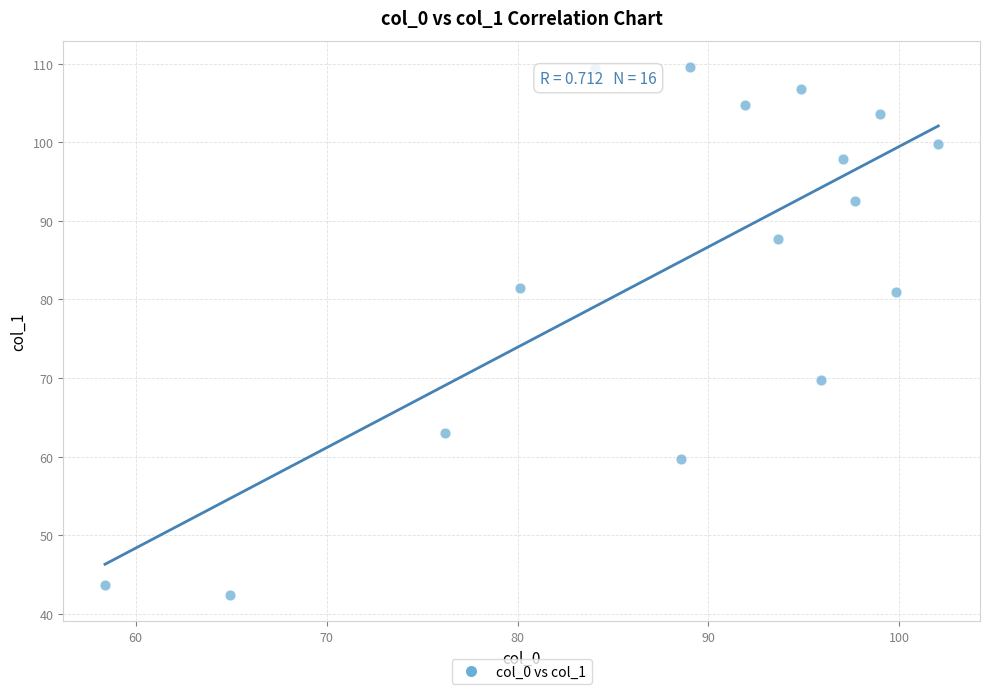

What is the range of Y values (max minus min)?

67.2